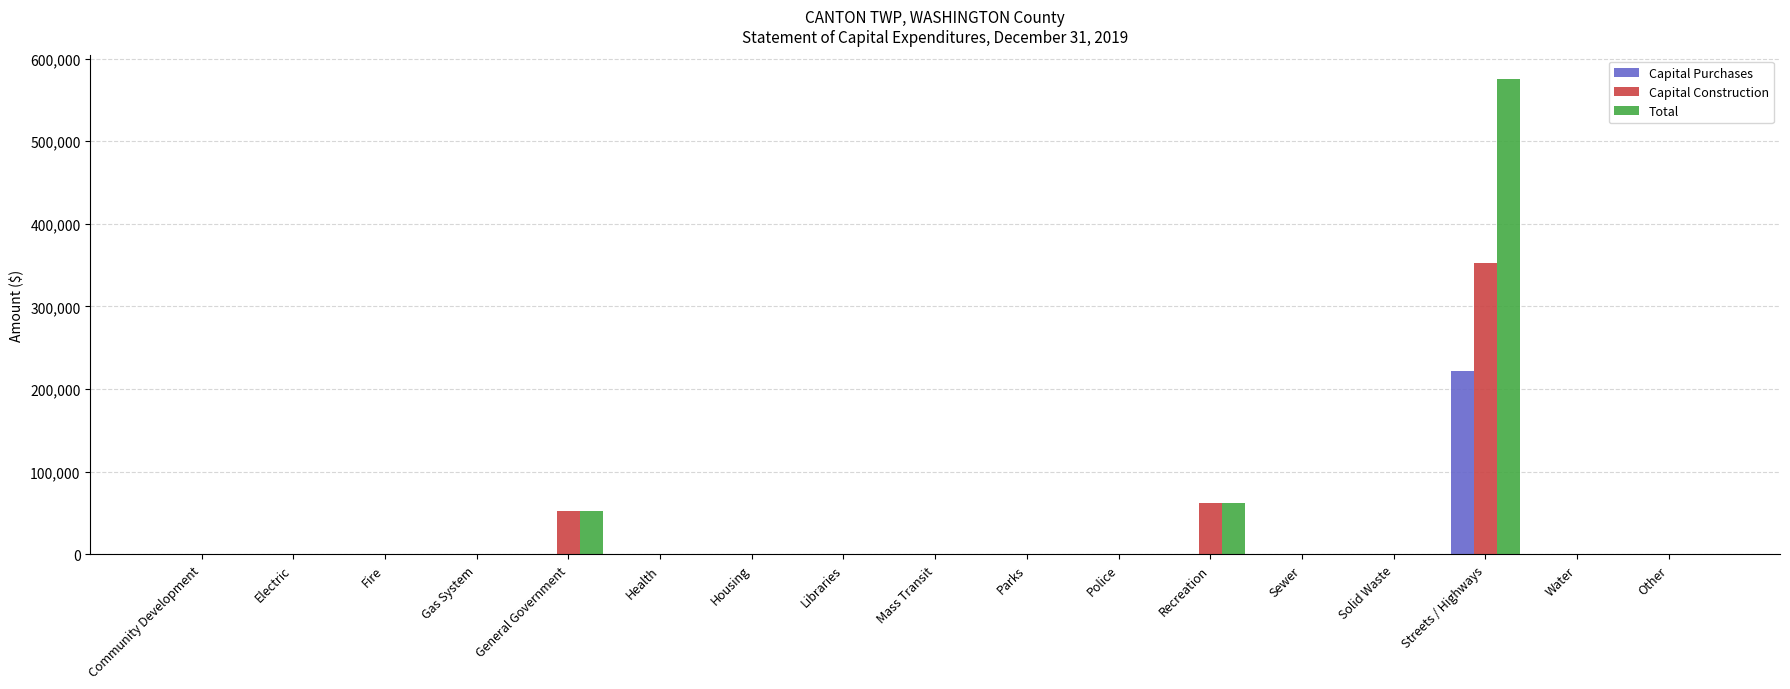

How many distinct data groups are displayed?

3